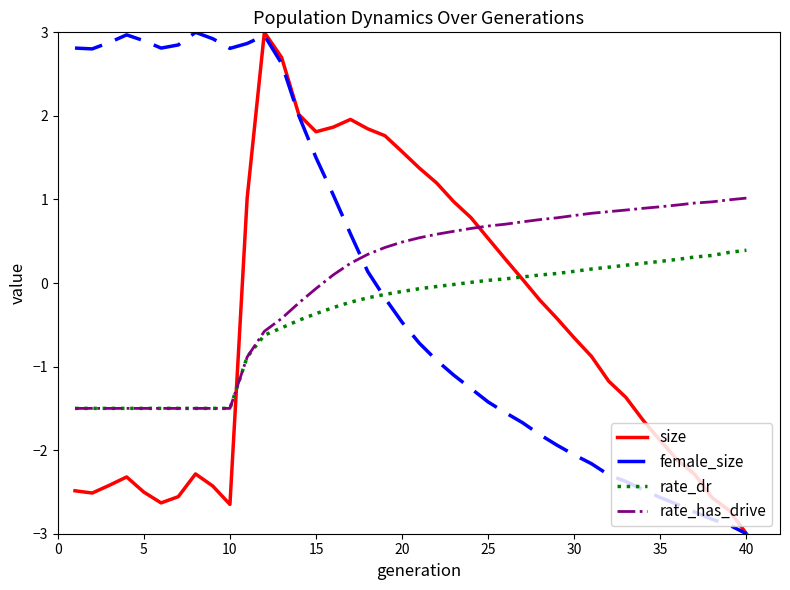

What is the maximum value shown in the chart?

3.0